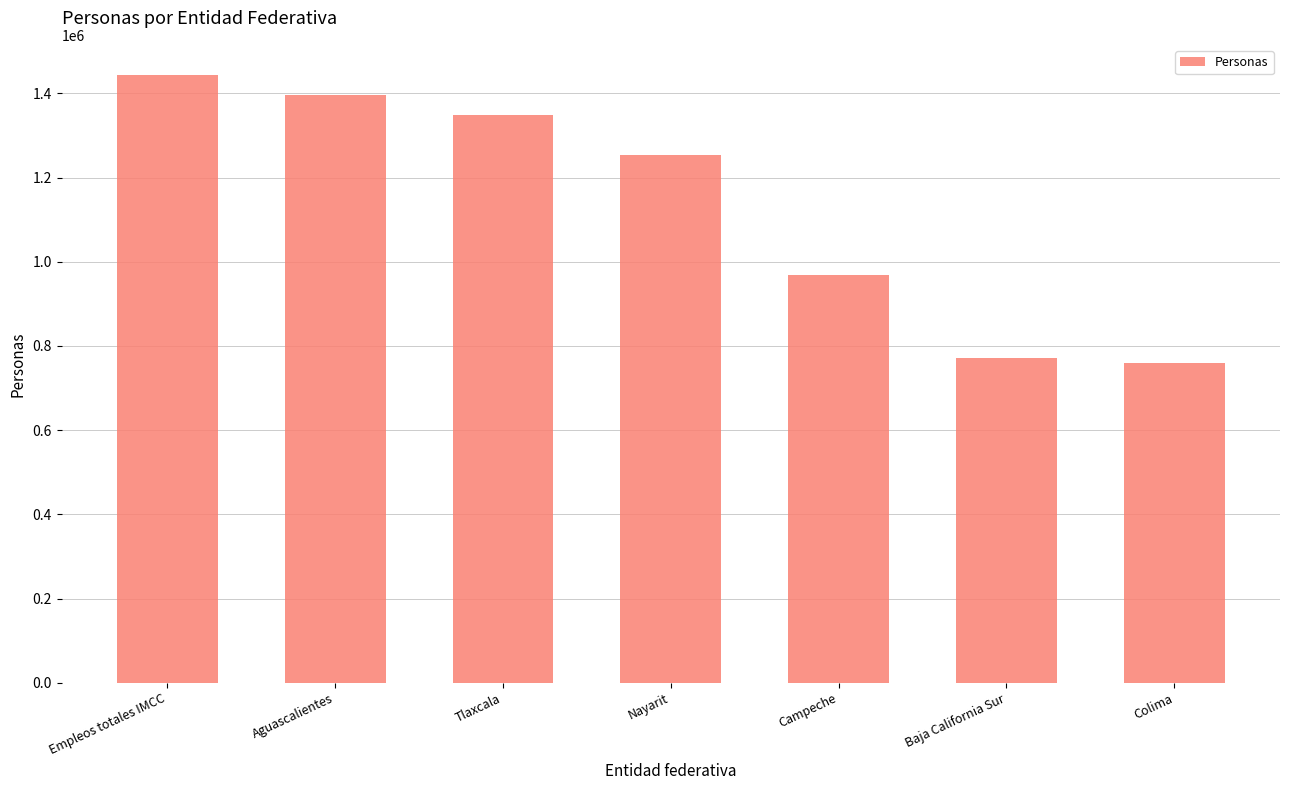

How many bars are there in total?

7